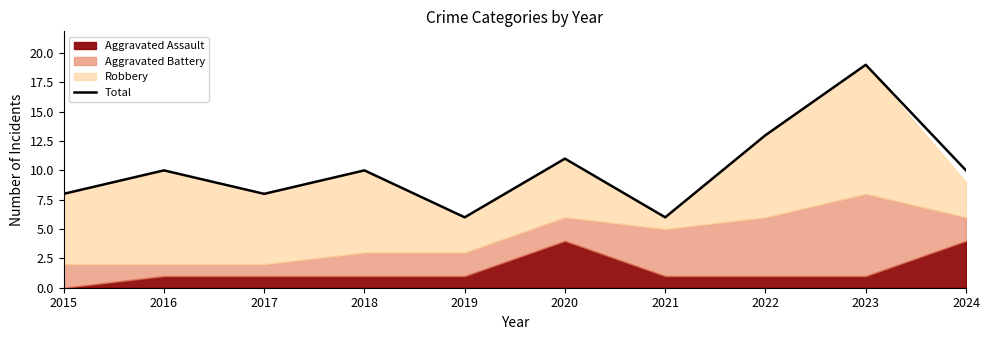

At which category does the data reach its first local valley?

2017